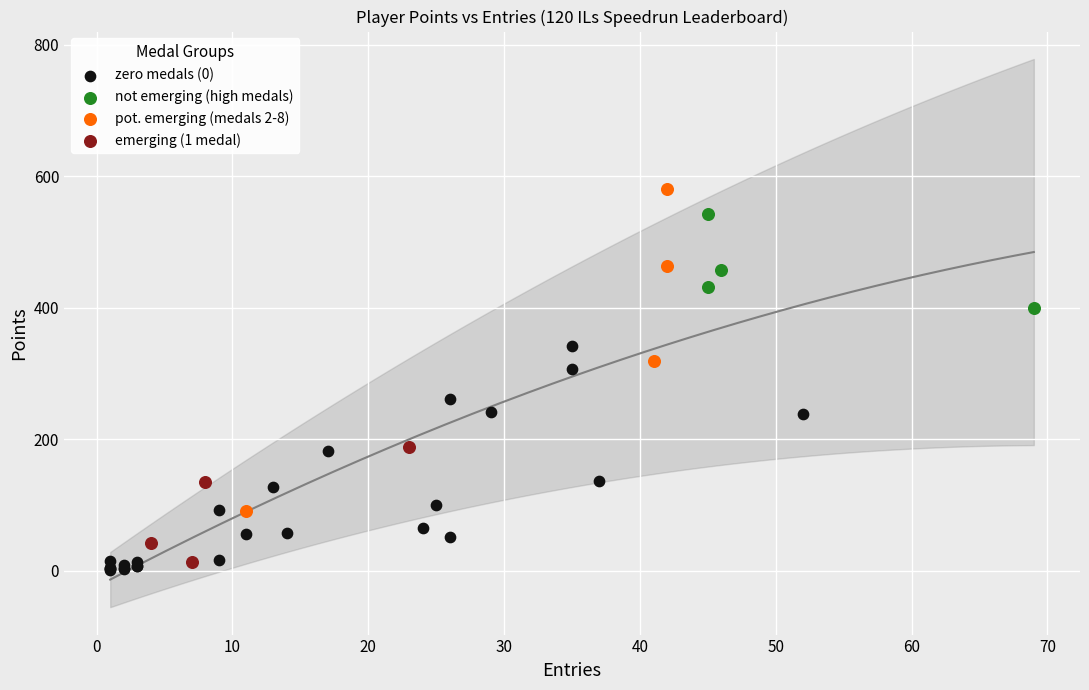

Which series contains the highest Y value?

pot. emerging (medals 2-8)